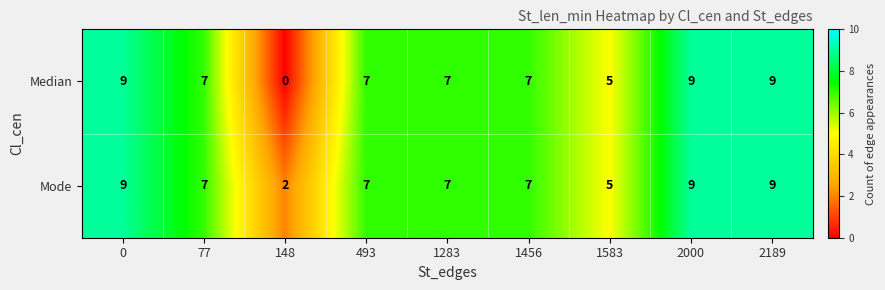

What is the highest value of the Mode series?

9